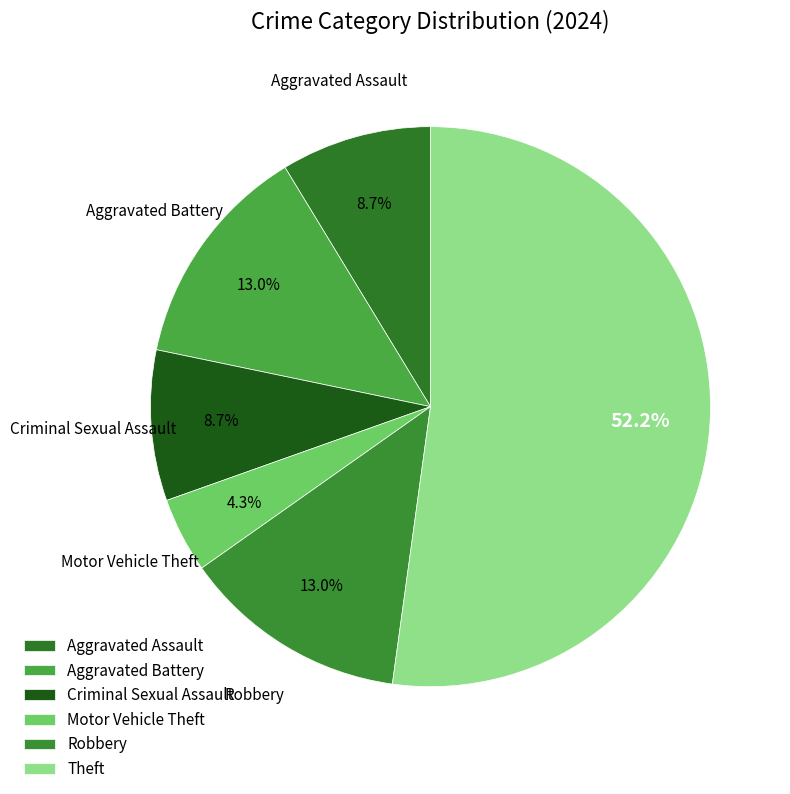

Does Motor Vehicle Theft account for over 50% of the chart?

No